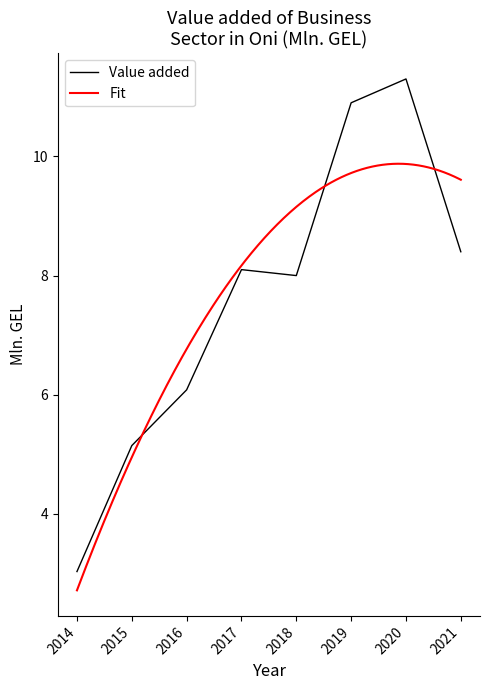

The chart shows a value of 2.9 at 2017. True or false?

False